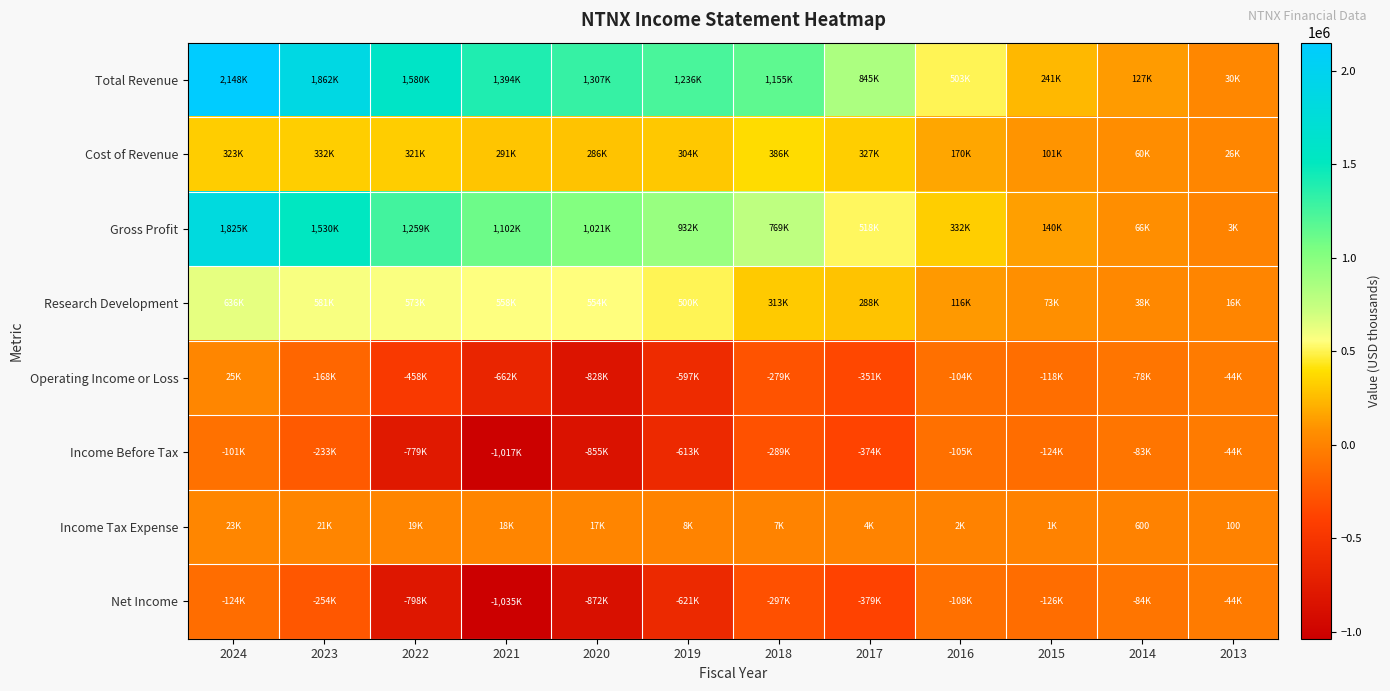

What is the total value across all series at 2019?

1148900